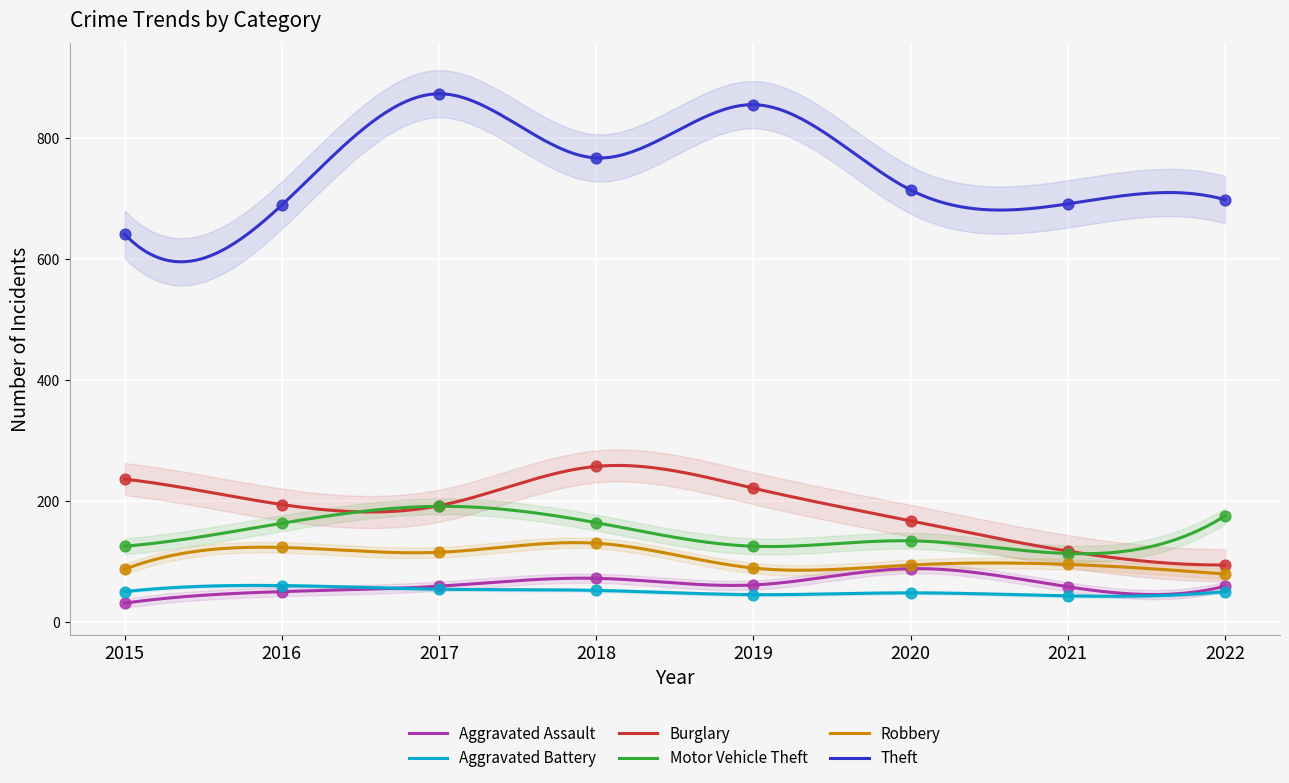

Is the value of Aggravated Battery at 2021 greater than the value of Aggravated Assault at 2017?

No